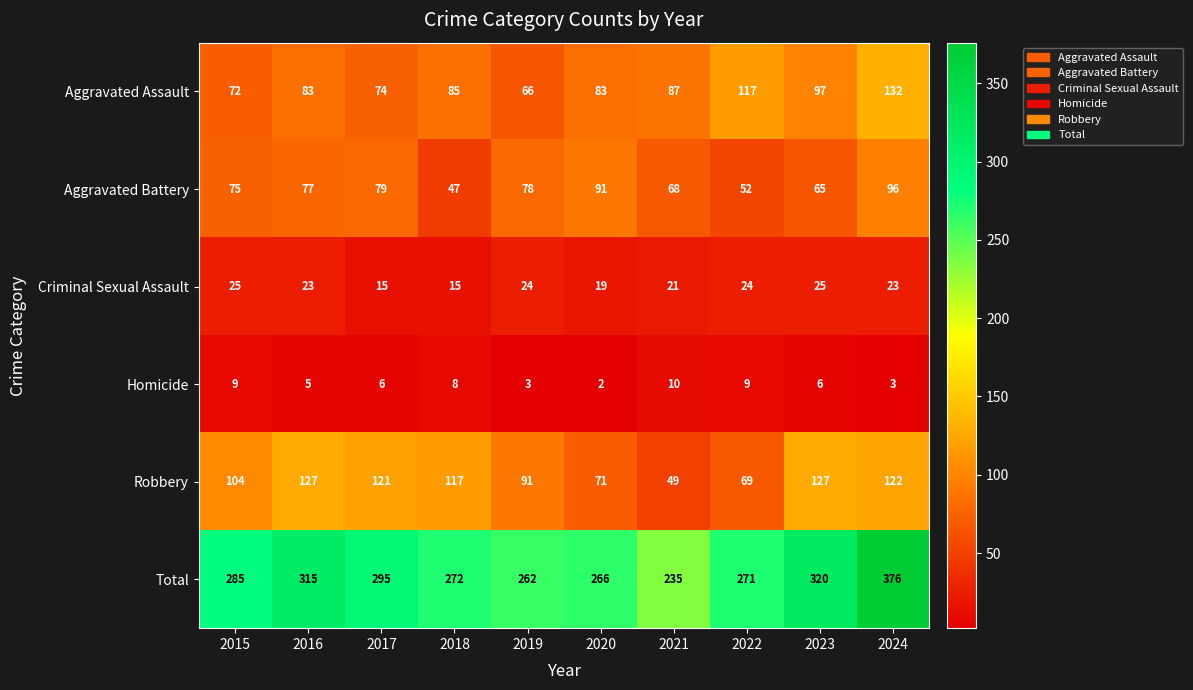

The Homicide series shows 6 at 2023. True or false?

True